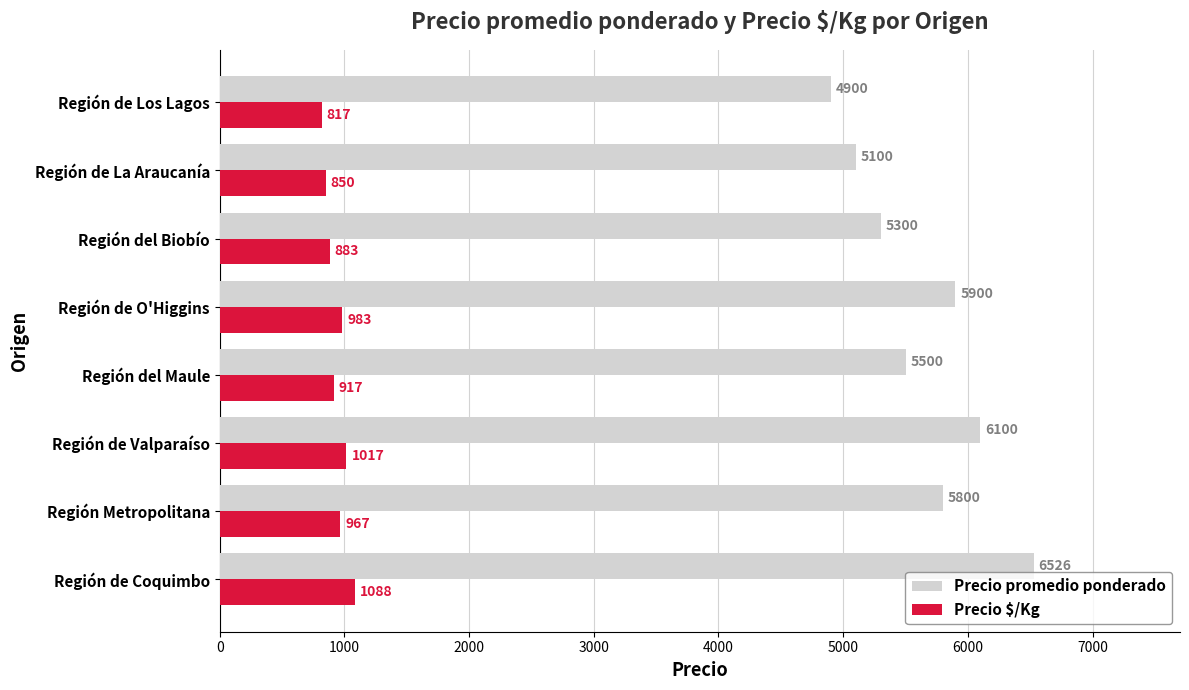

At how many categories does at least one series exceed 5386?

5